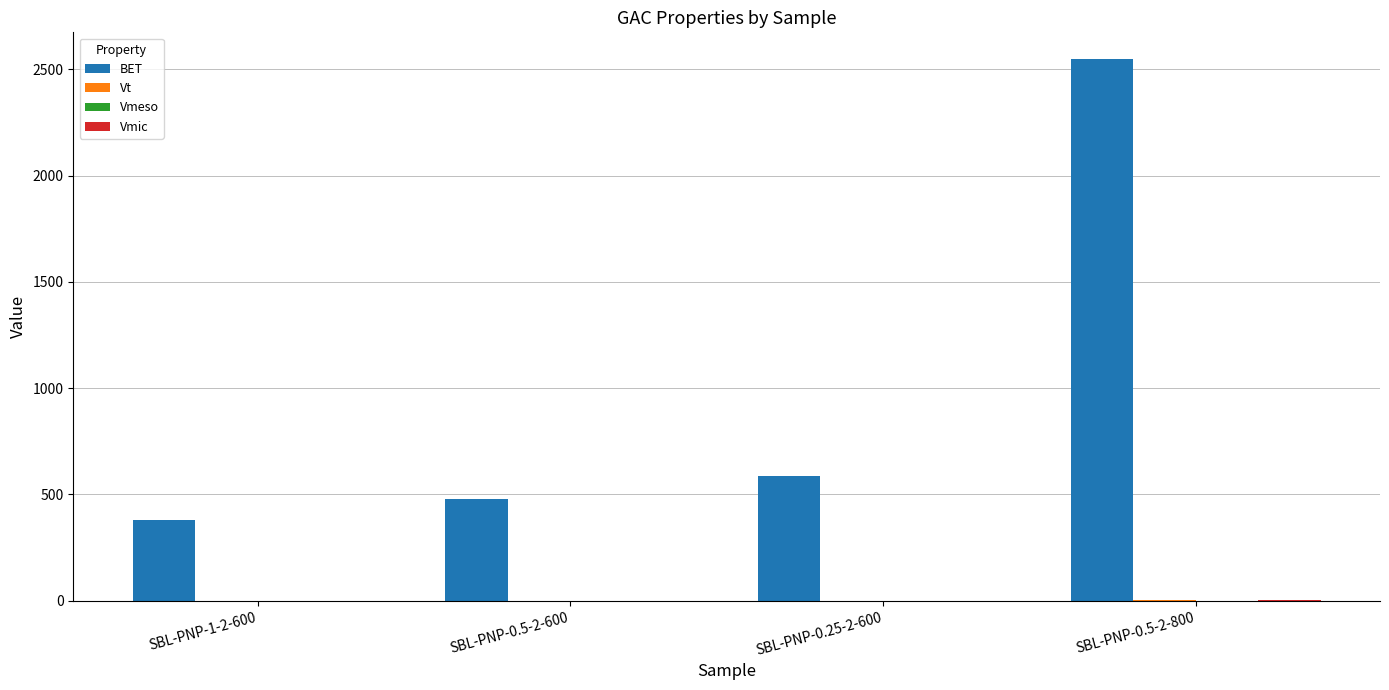

What is the sum of all BET values?

3995.0